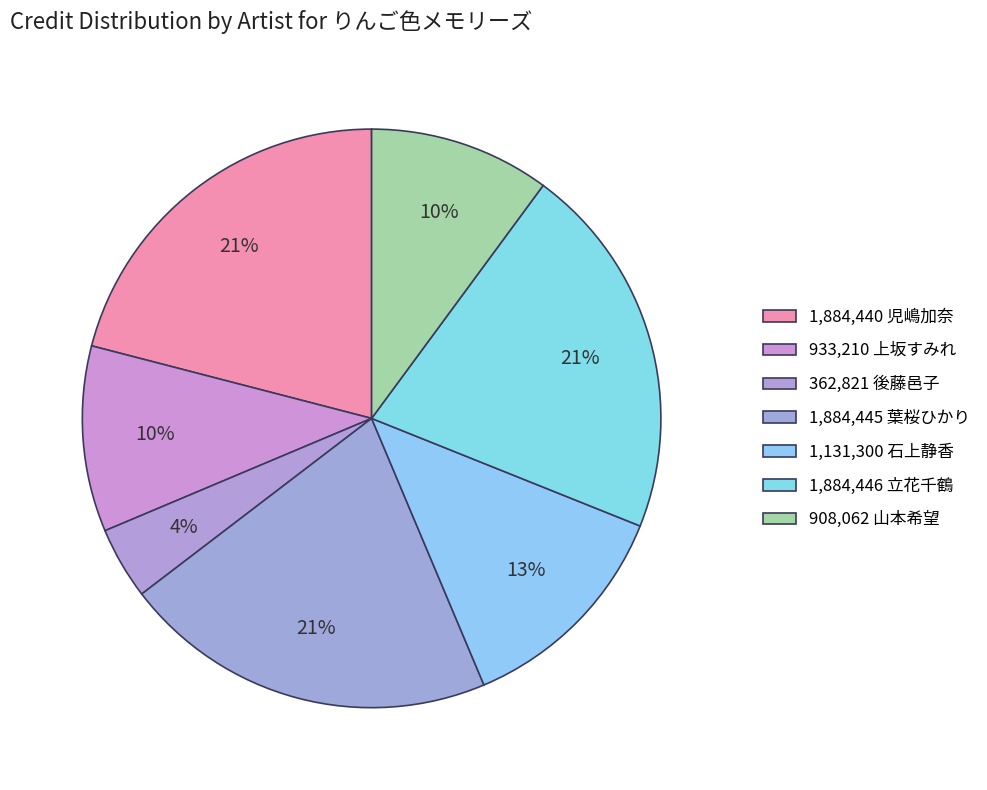

Count the number of slices in the pie.

7